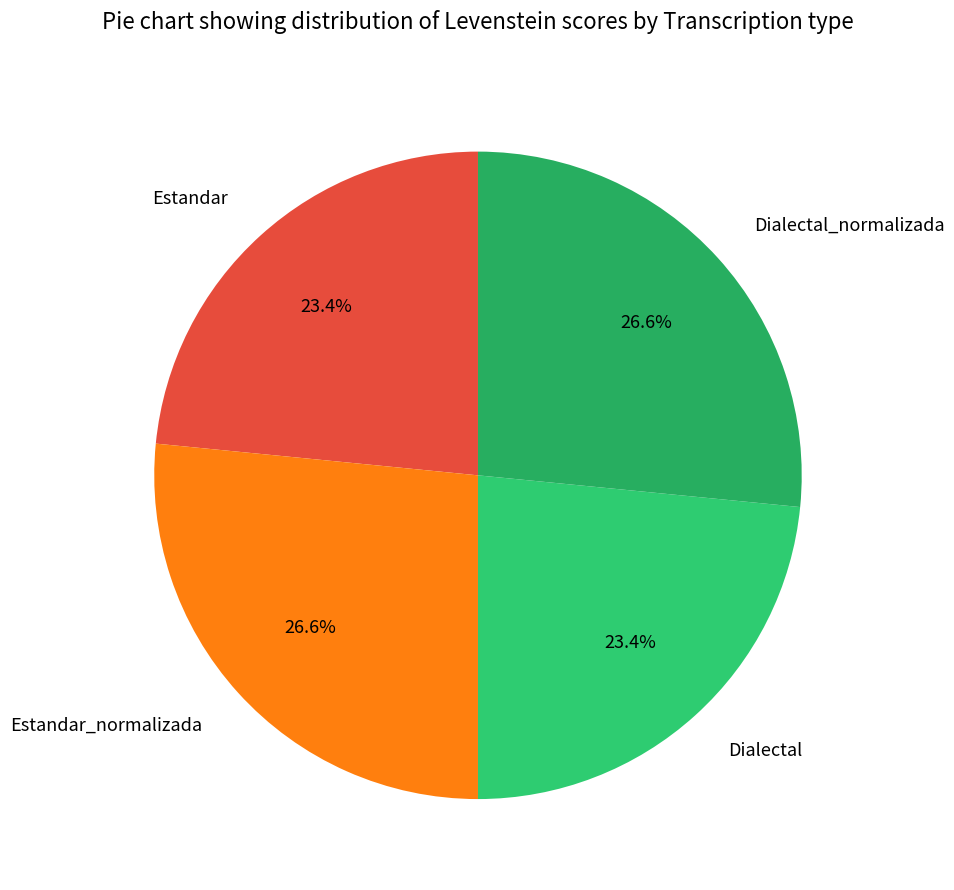

Between Dialectal and Dialectal_normalizada, which is larger?

Dialectal_normalizada